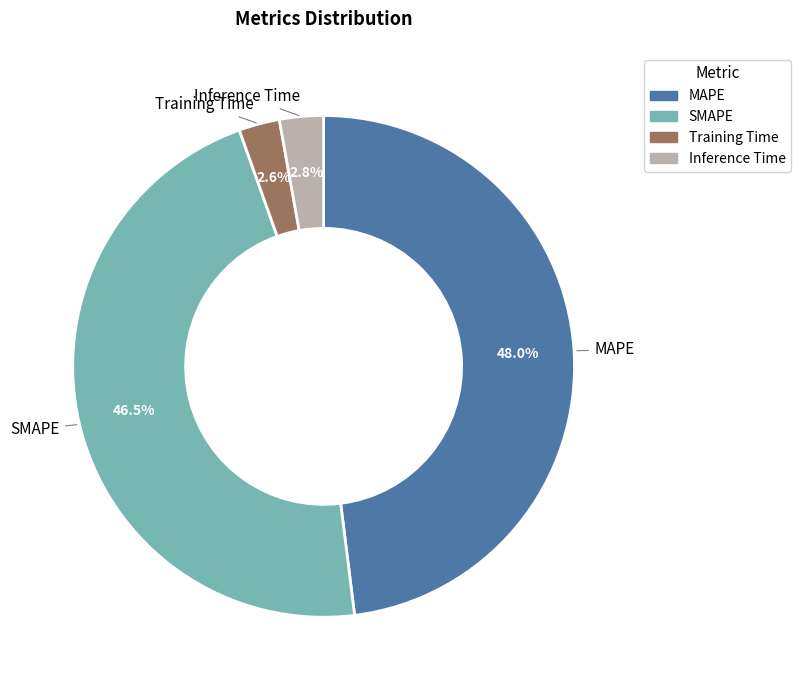

Which category has the biggest portion of the pie?

MAPE